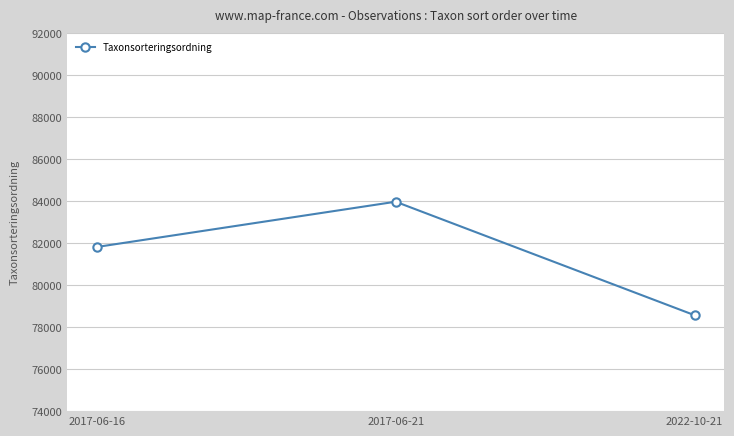

How many data points does each series have?

3